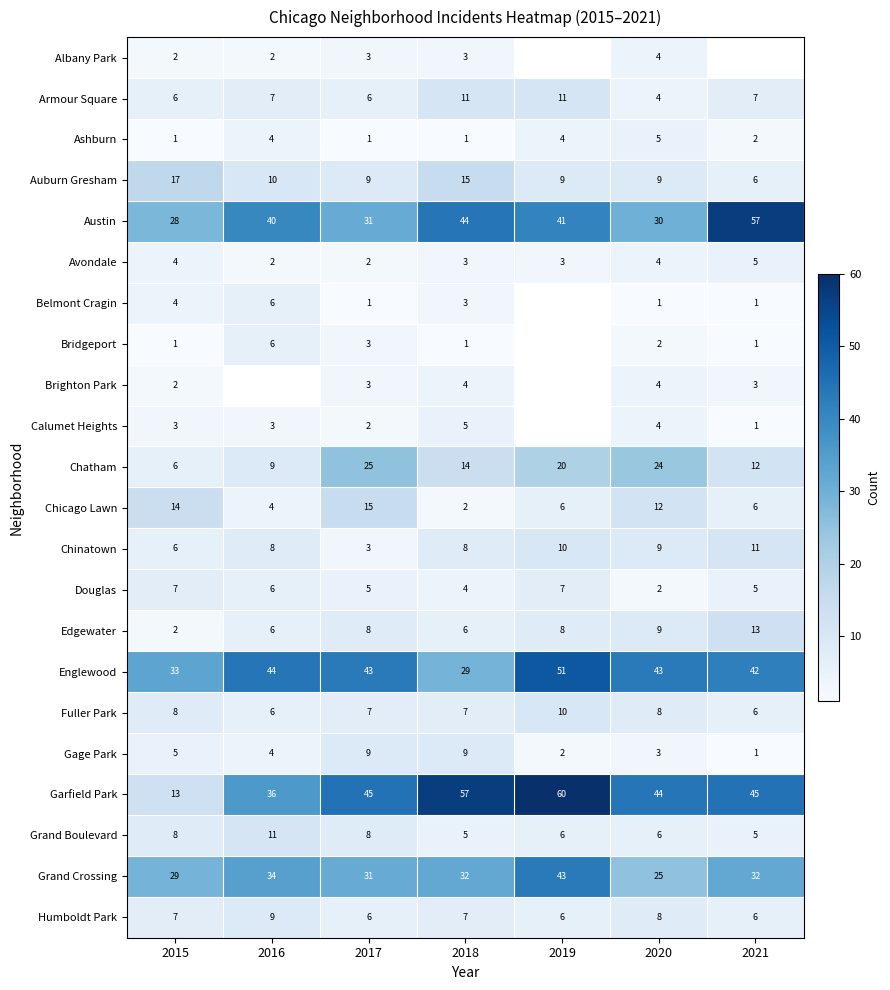

What is the difference between the highest and lowest values at 2015?

32